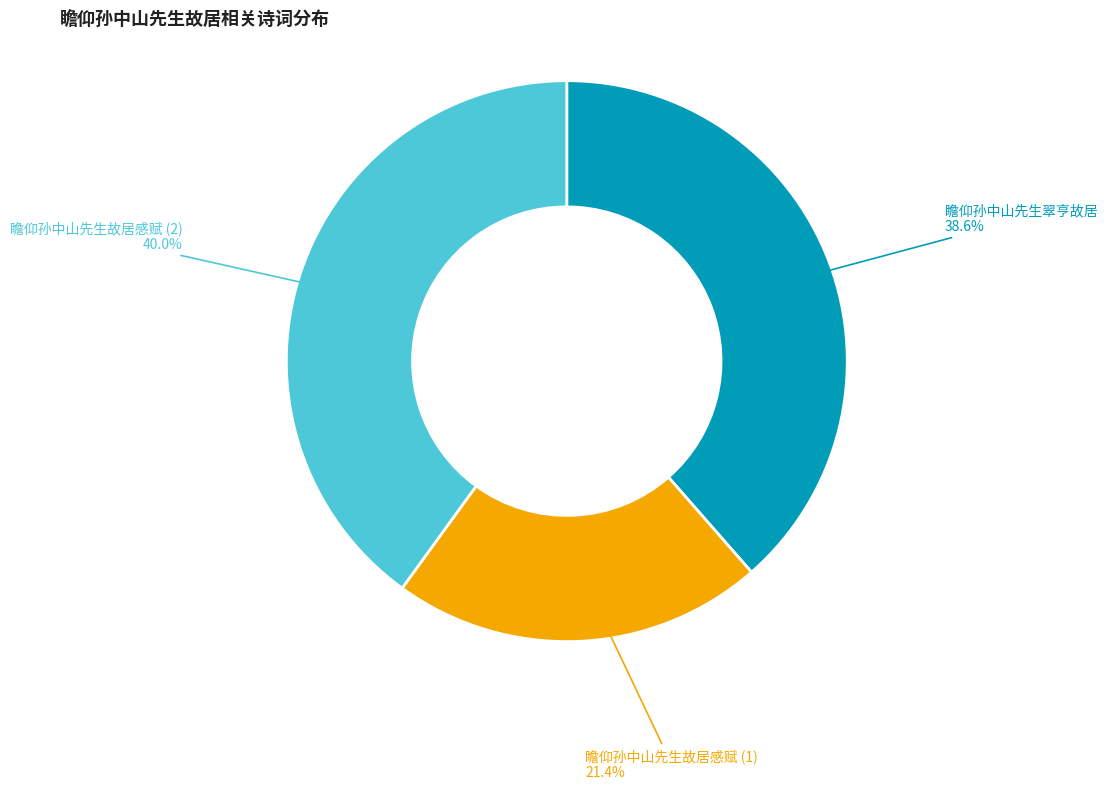

Is there a majority slice in this chart?

No